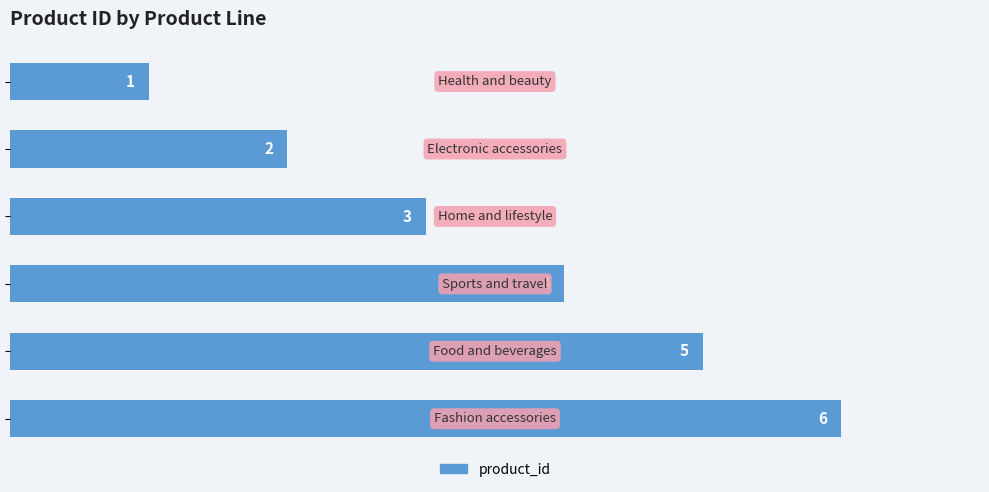

What is the maximum value shown in the chart?

6